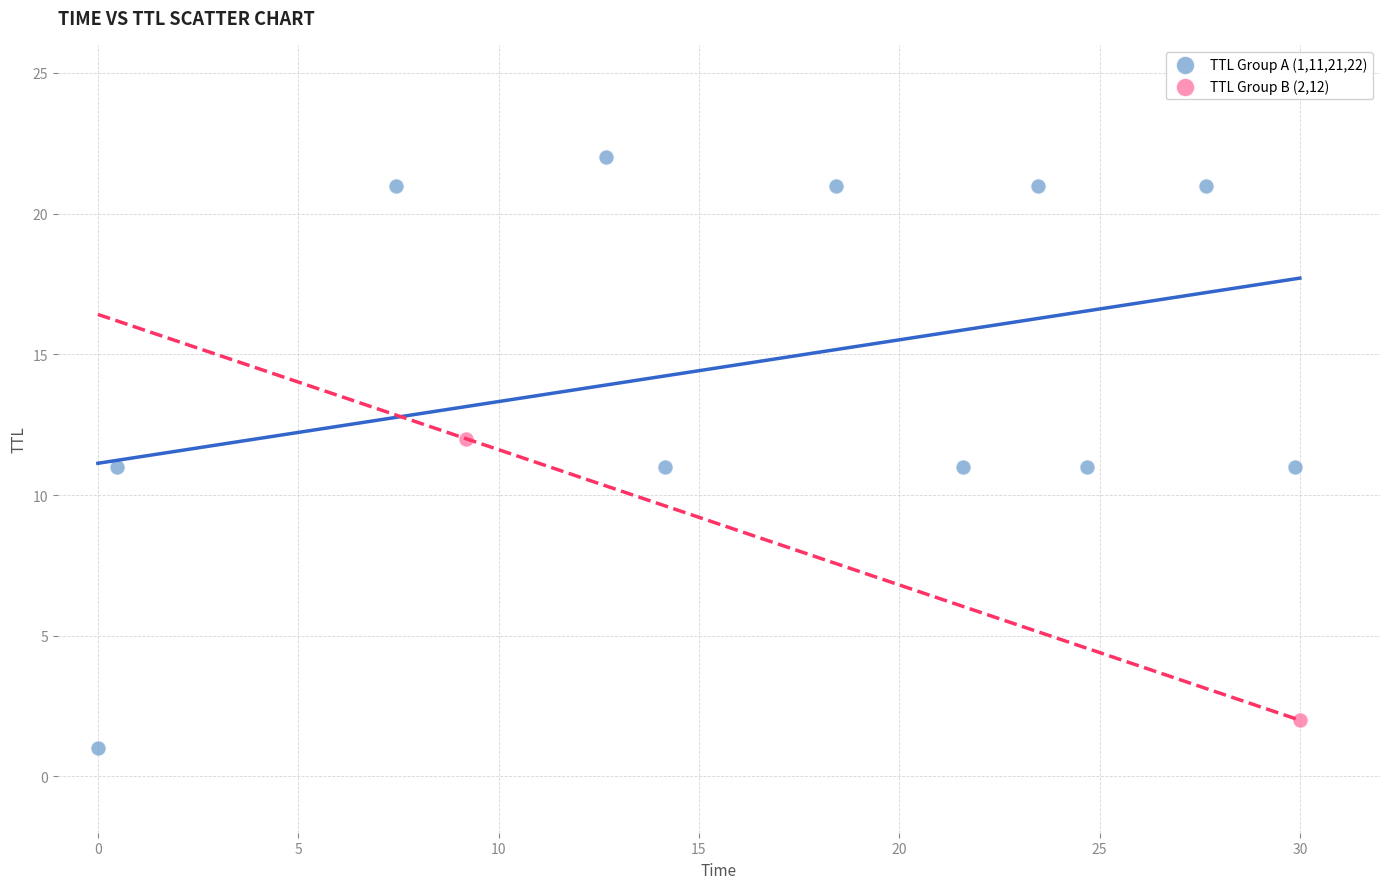

What are all the series names shown in the legend?

TTL Group A (1,11,21,22), TTL Group B (2,12)